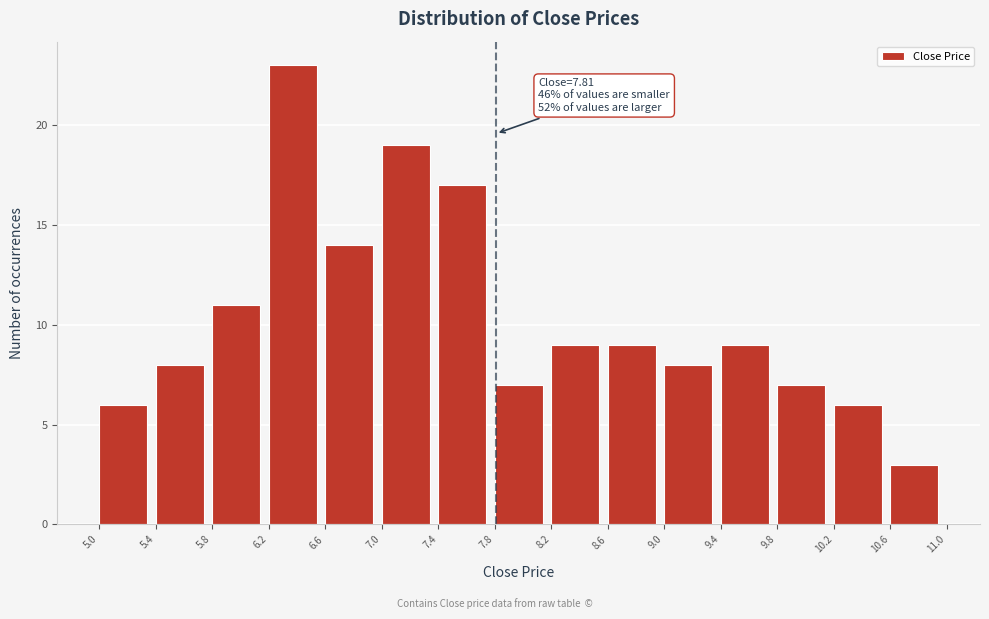

Which range on the x-axis has the tallest bar?

6.2 to 6.6